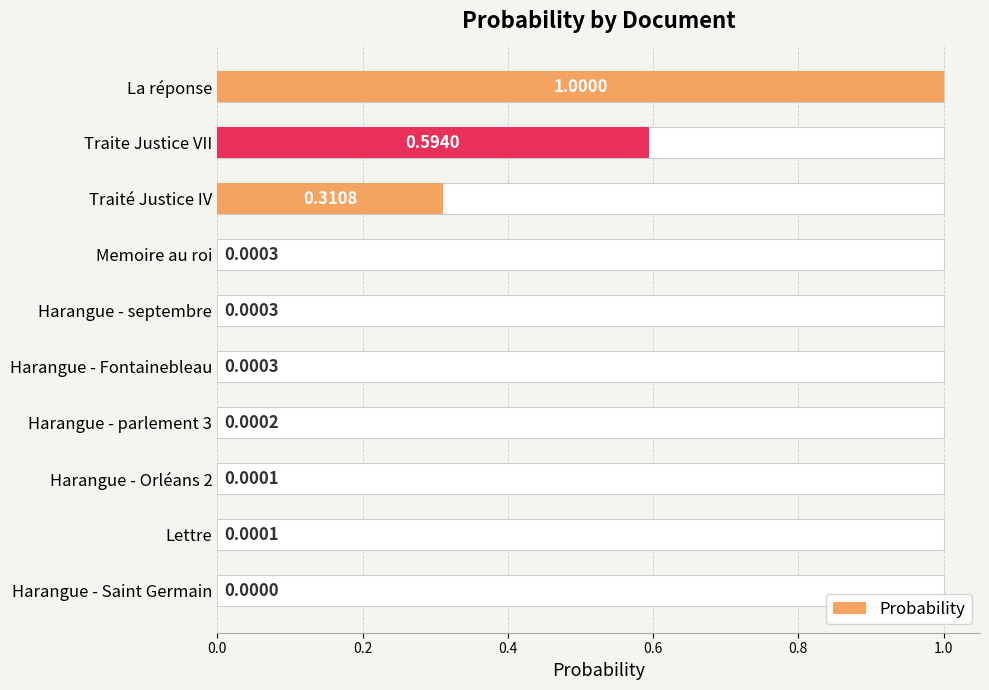

What is the value of the 3rd bar from the left?

0.3